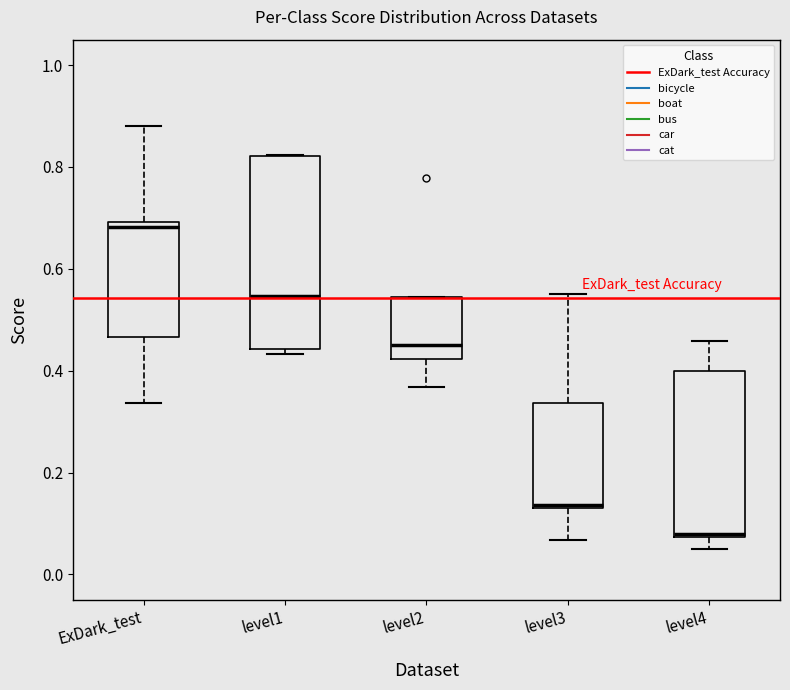

Which box has the lowest median line?

level4